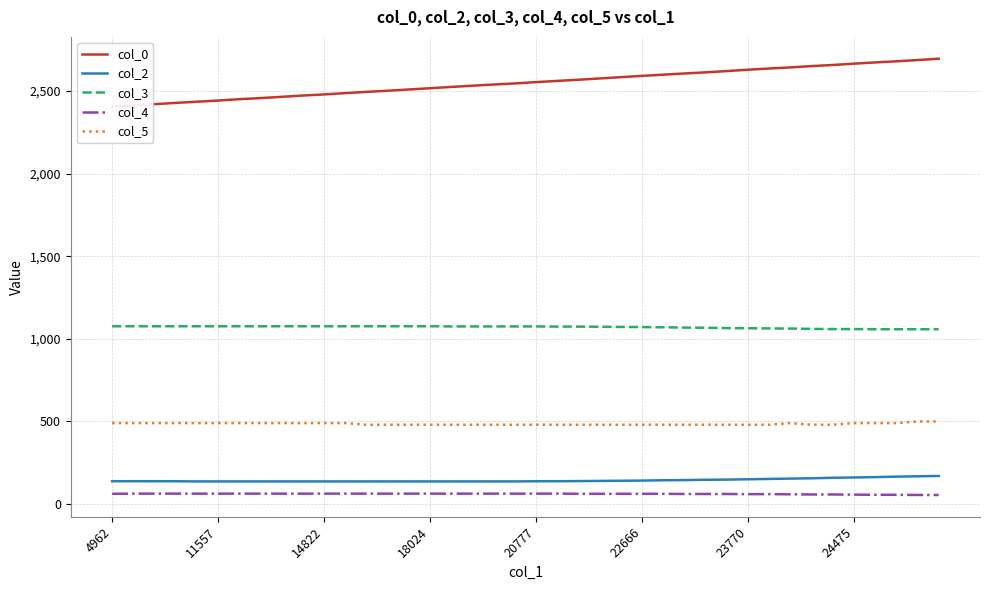

True or false: col_2 and col_4 intersect in this chart.

False